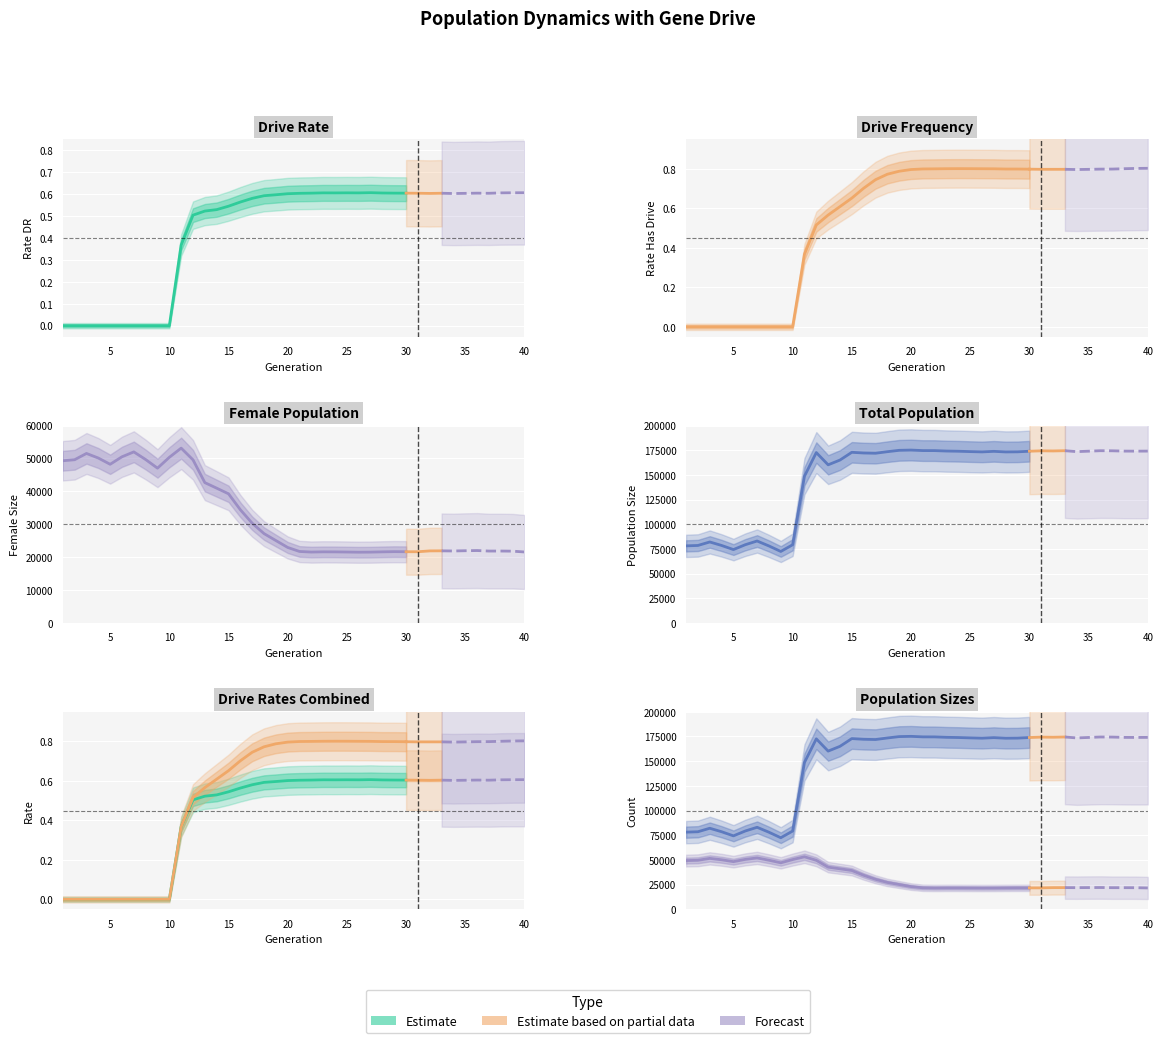

Which has a higher value, 14 or 11?

14